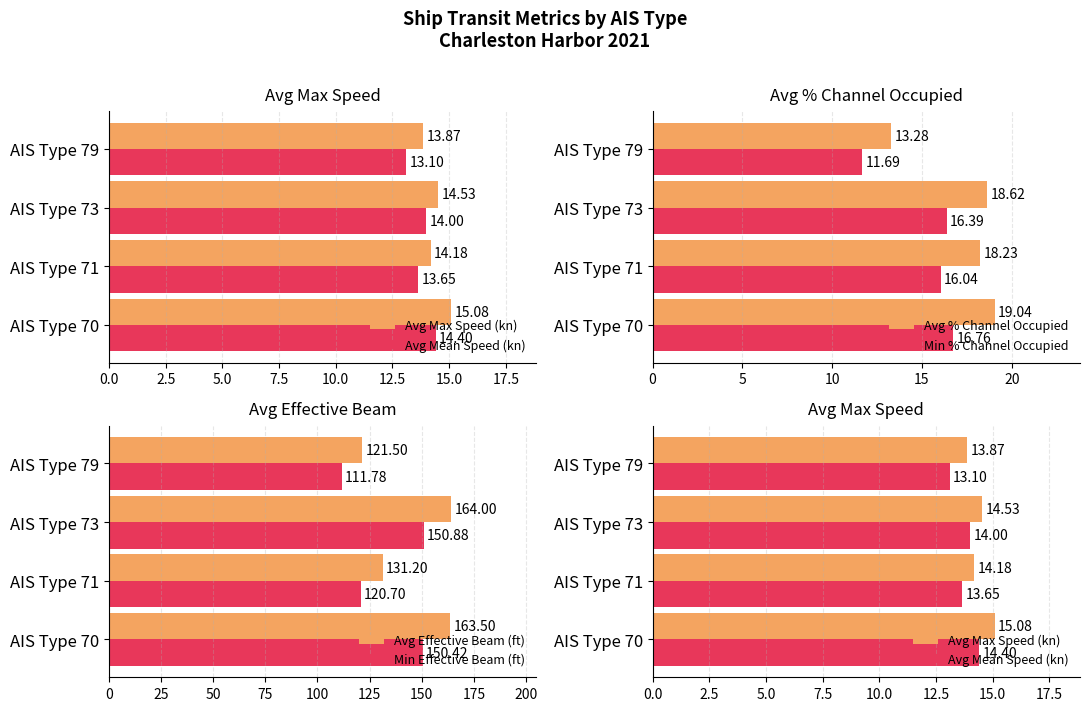

What is the maximum value for Min Effective Beam (ft)?

150.9